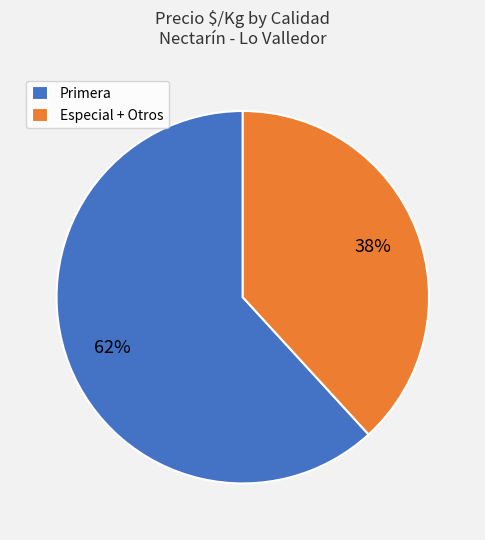

To the nearest percent, what portion does Especial + Otros represent?

38%